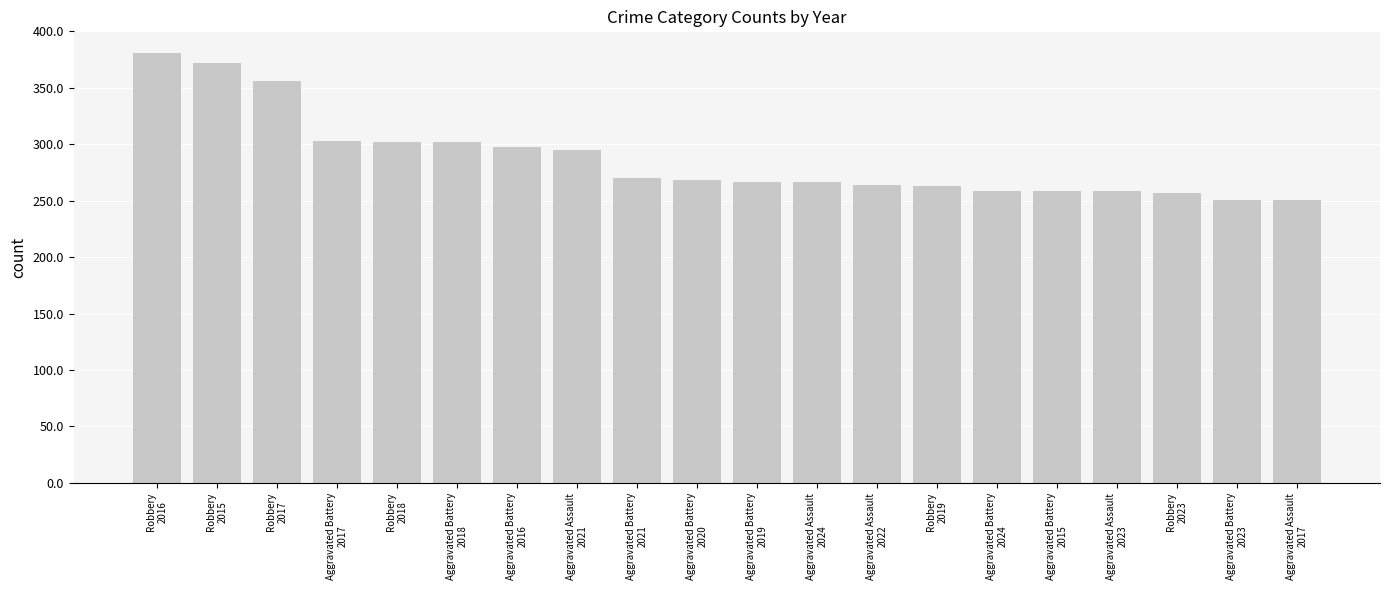

What is the value of the 2nd bar from the left?

372